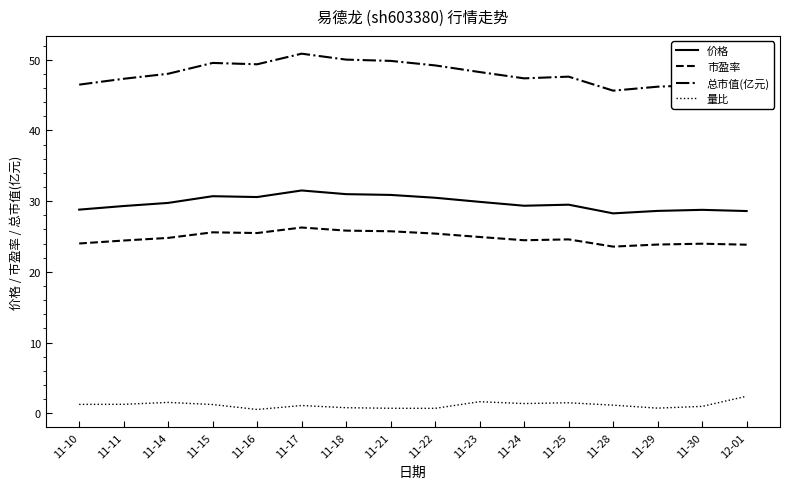

Between 11-24 and 11-29, which series saw the biggest shift?

总市值(亿元)